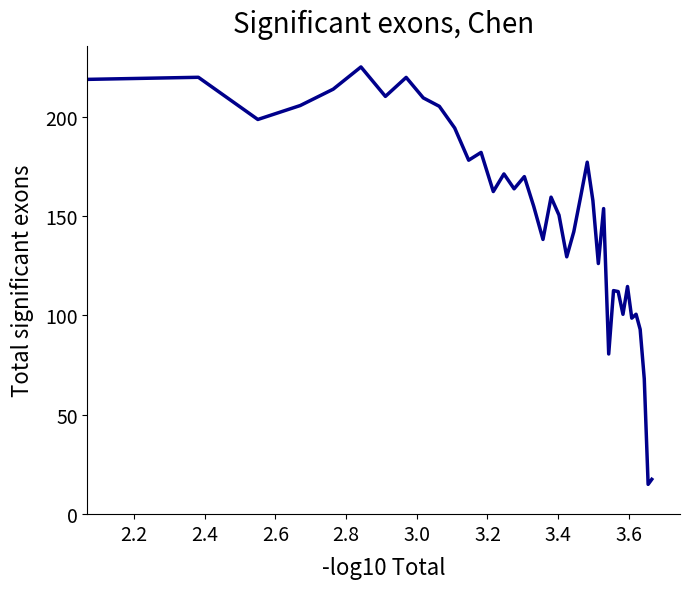

What is the minimum value shown in the chart?

15.0